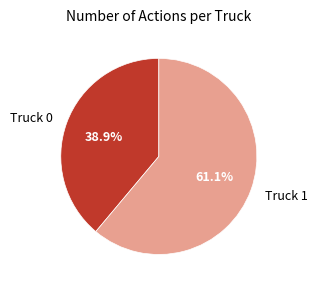

What portion of the pie excludes Truck 0?

61.1%